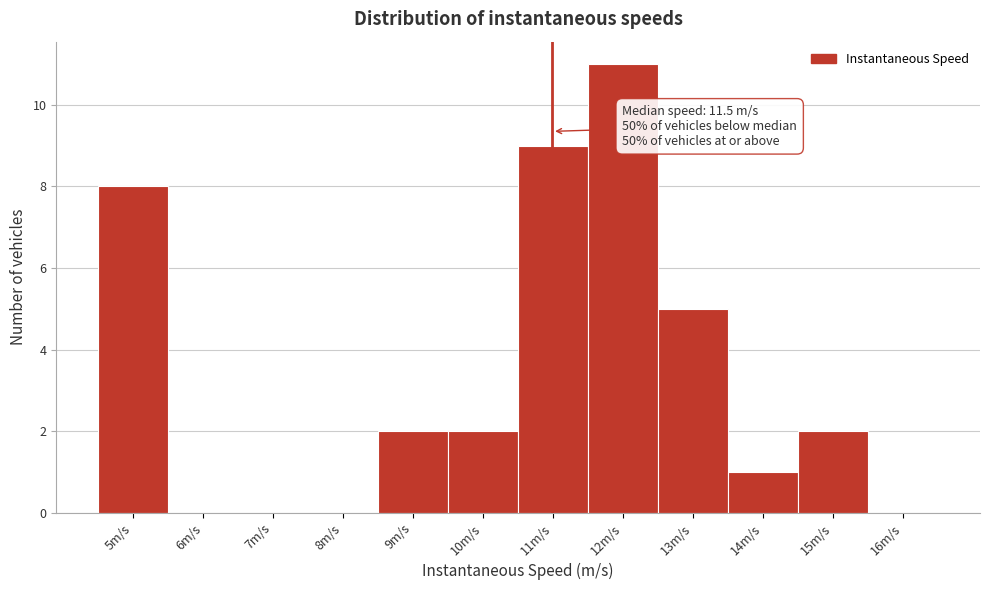

Reading right to left, transcribe all the data shown in this chart.

16m/s=0	15m/s=2	14m/s=1	13m/s=5	12m/s=11	11m/s=9	10m/s=2	9m/s=2	8m/s=0	7m/s=0	6m/s=0	5m/s=8